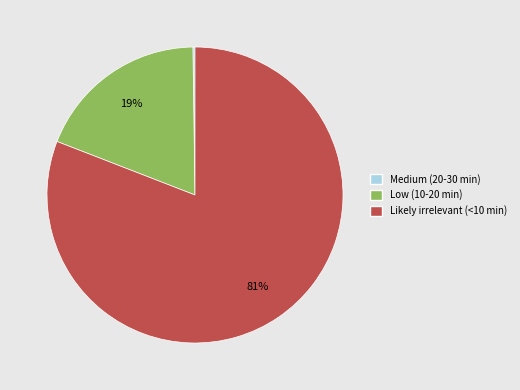

What is the largest slice in the pie chart?

Likely irrelevant (<10 min)